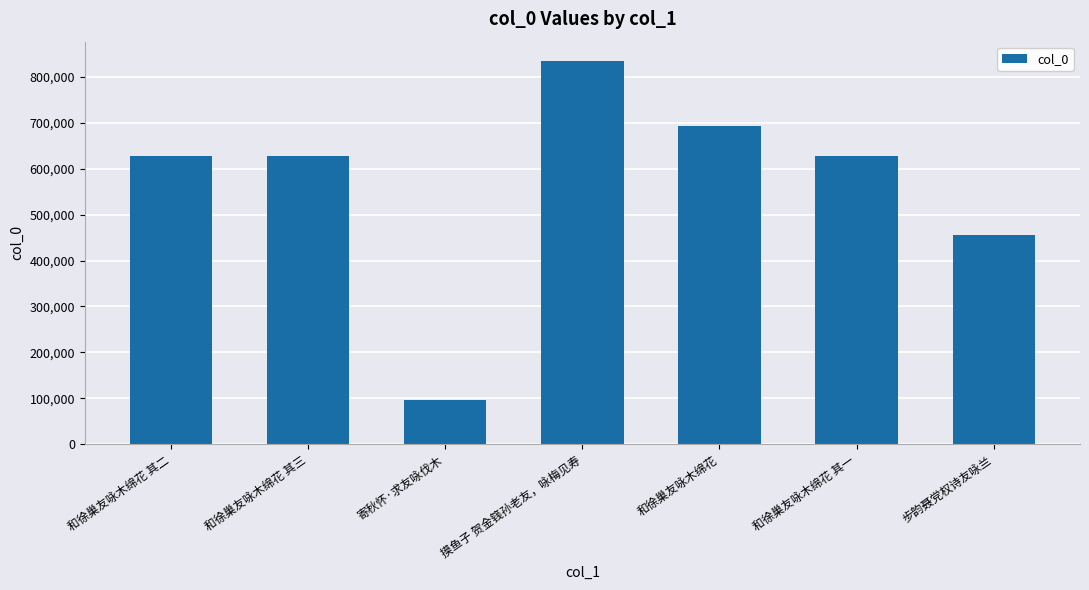

What is the average value?

565989